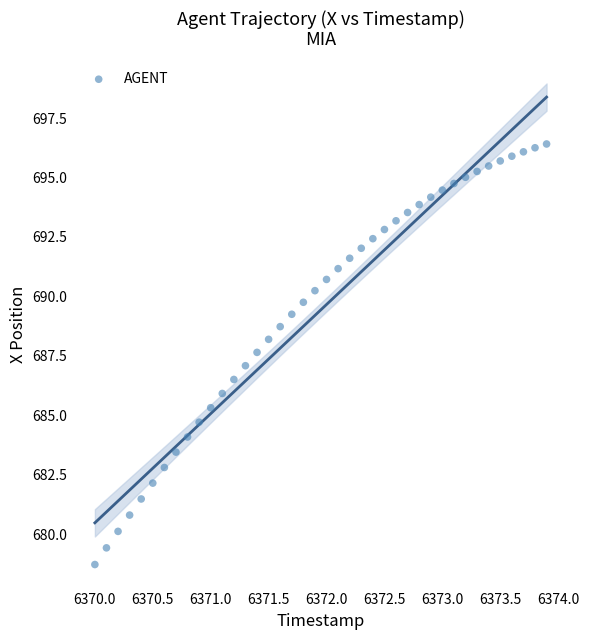

What is the range of Y values (max minus min)?

17.7